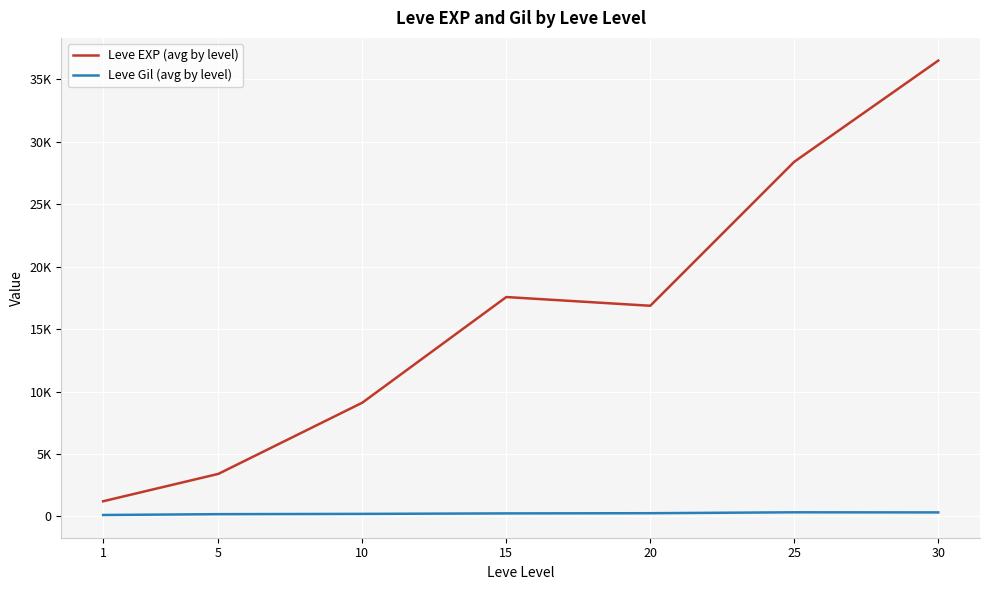

True or false: Leve EXP (avg by level) and Leve Gil (avg by level) cross at least once.

False